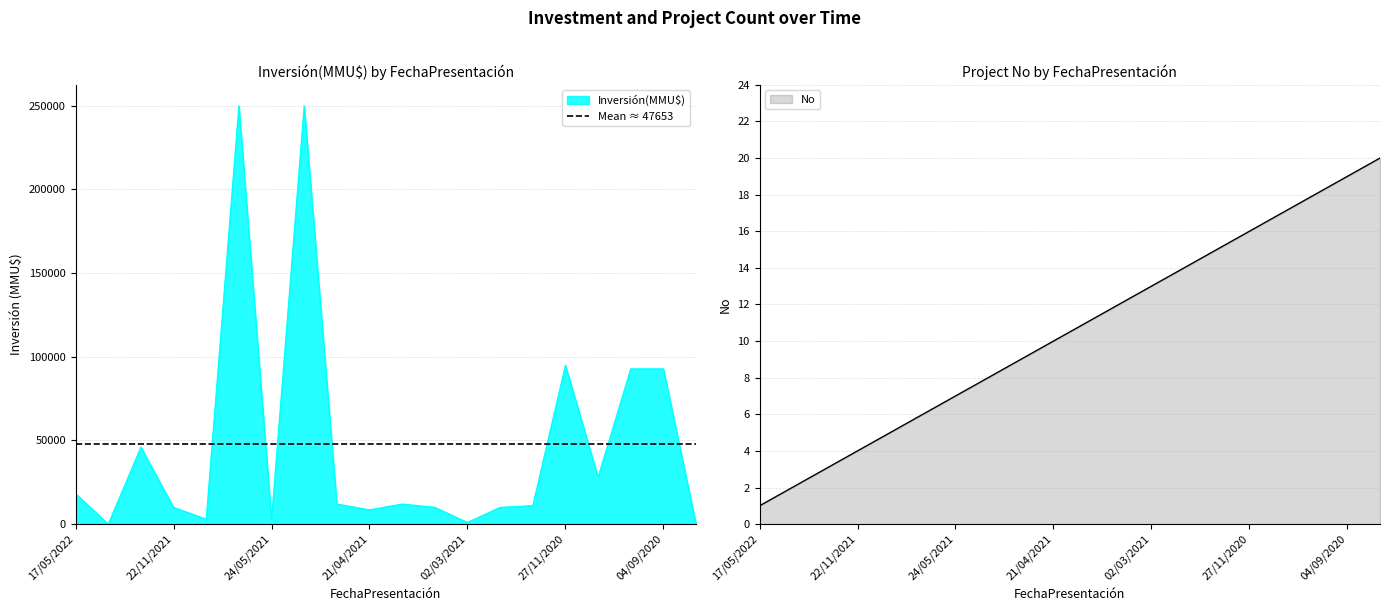

How many intersections are there between Inversión(MMU$) and No?

2